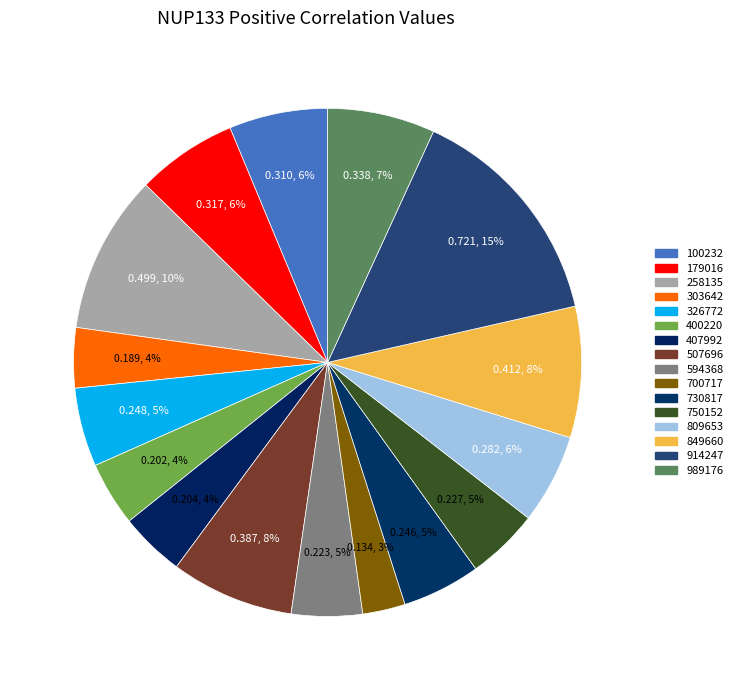

What is the largest slice in the pie chart?

914247